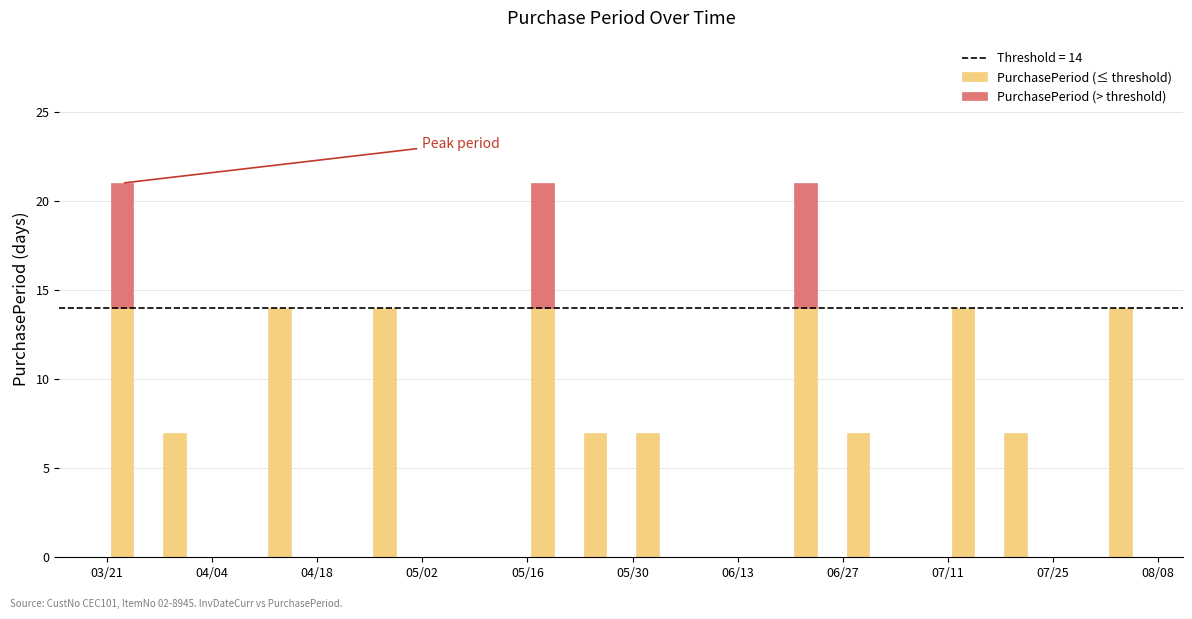

Does the chart contain any negative values?

No